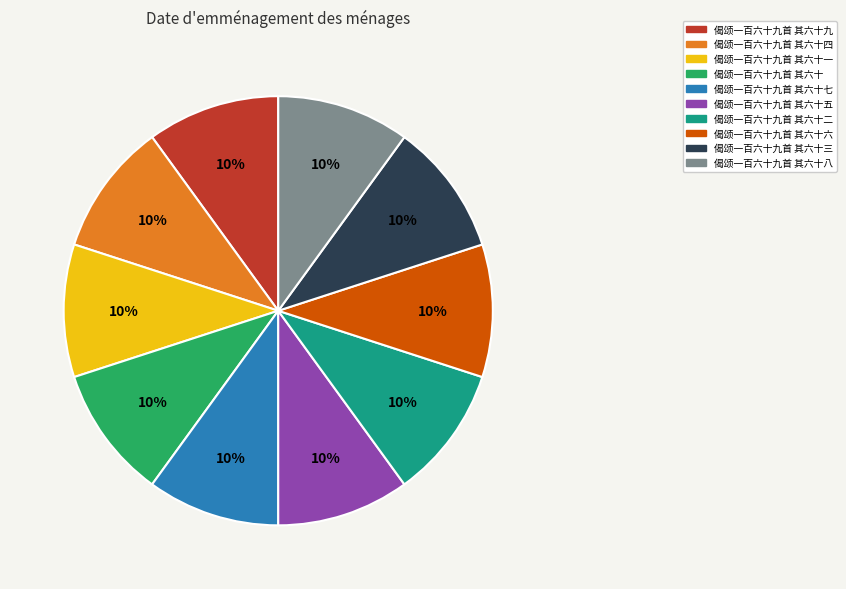

To the nearest percent, what portion does 偈颂一百六十九首 其六十九 represent?

10%